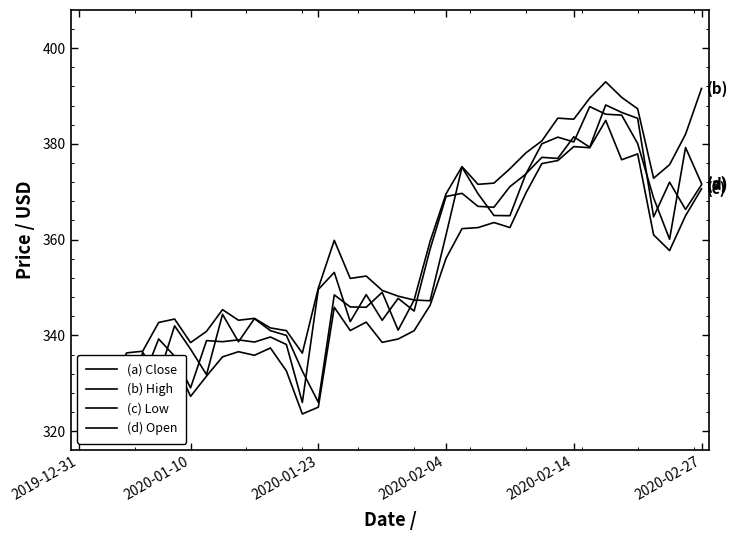

What is the difference between the maximum and minimum values in the (d) Open series?

66.1